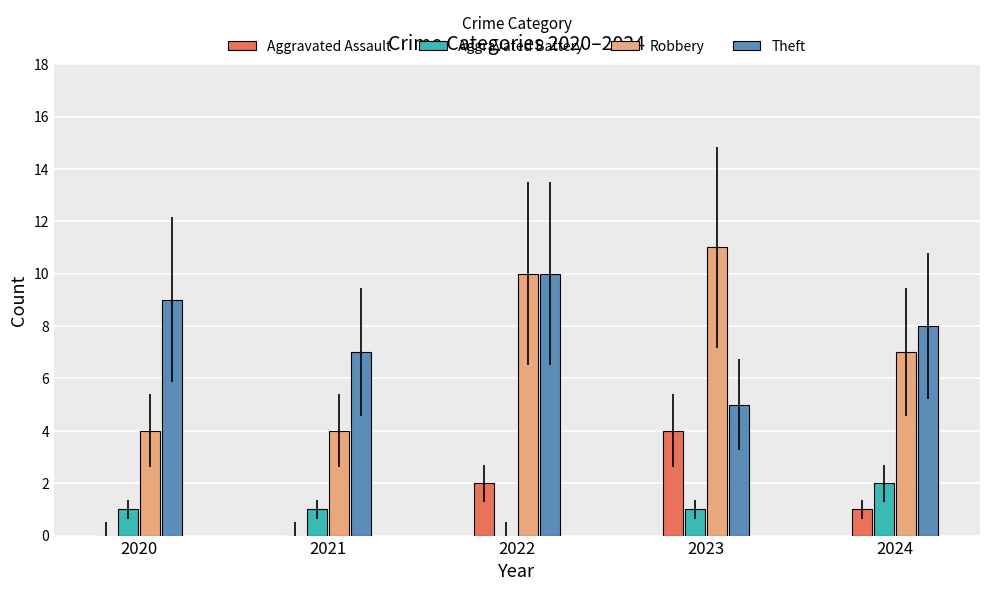

Which series changed the most between 2020 and 2022?

Robbery